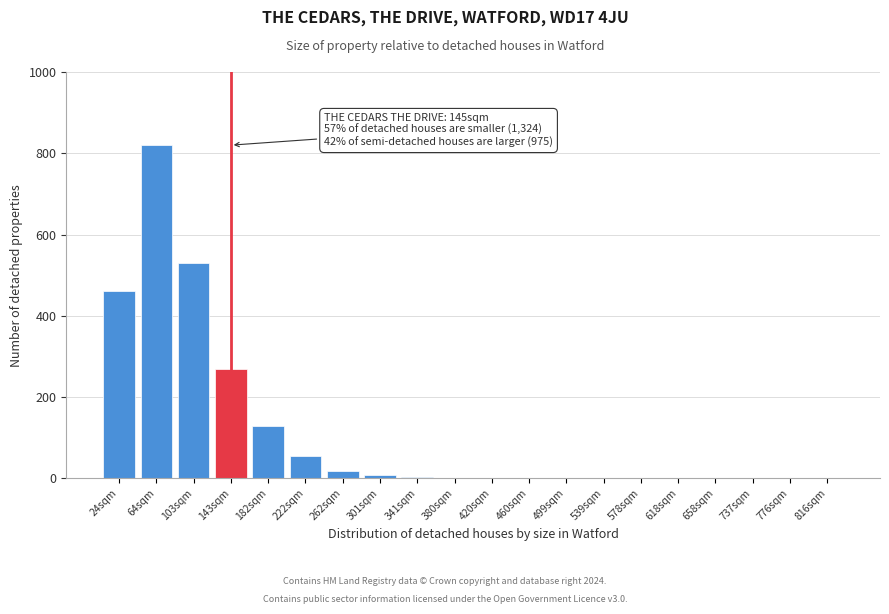

What is the sum of all values?

2303